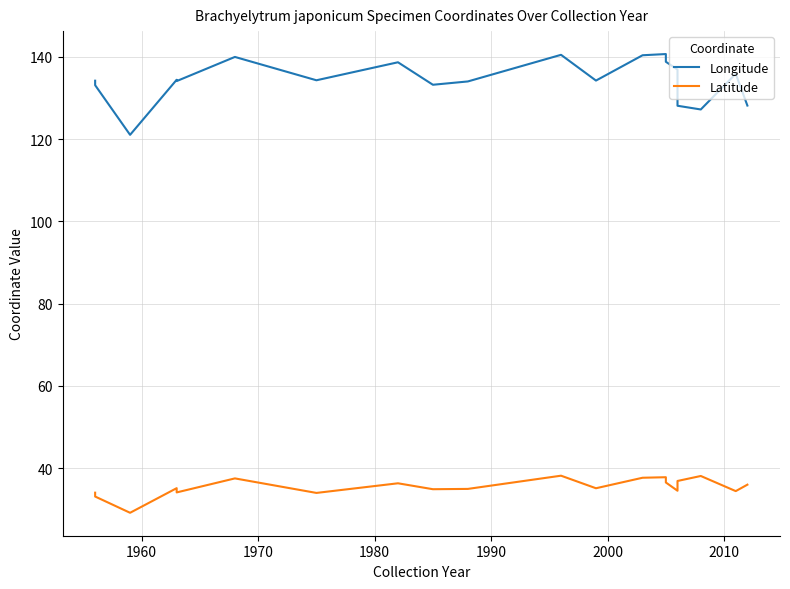

How many lines are shown in the chart?

2